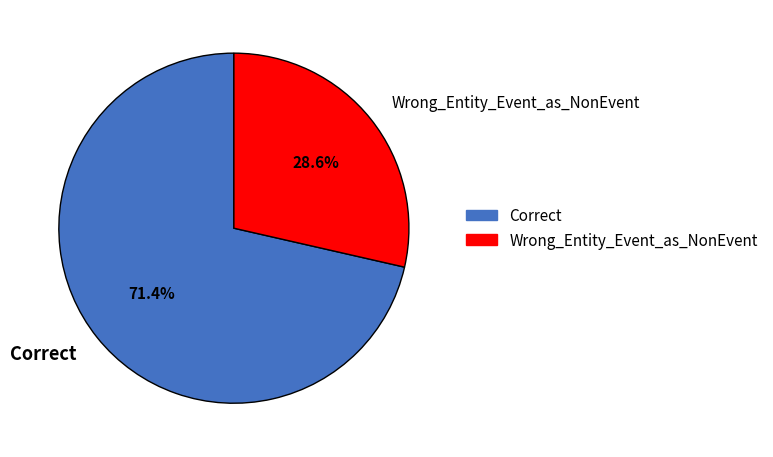

True or false: Correct accounts for 56% of the total.

False